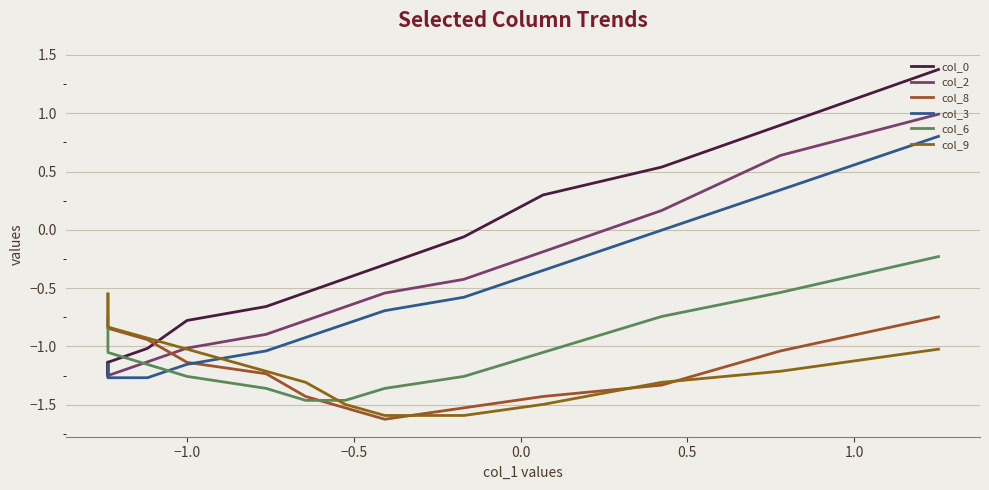

Is the value of col_9 at 0.0 greater than the value of col_6 at 12?

No